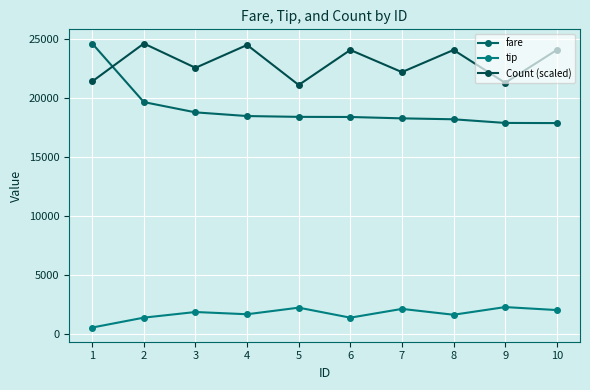

Which category has the lowest value across all series?

1